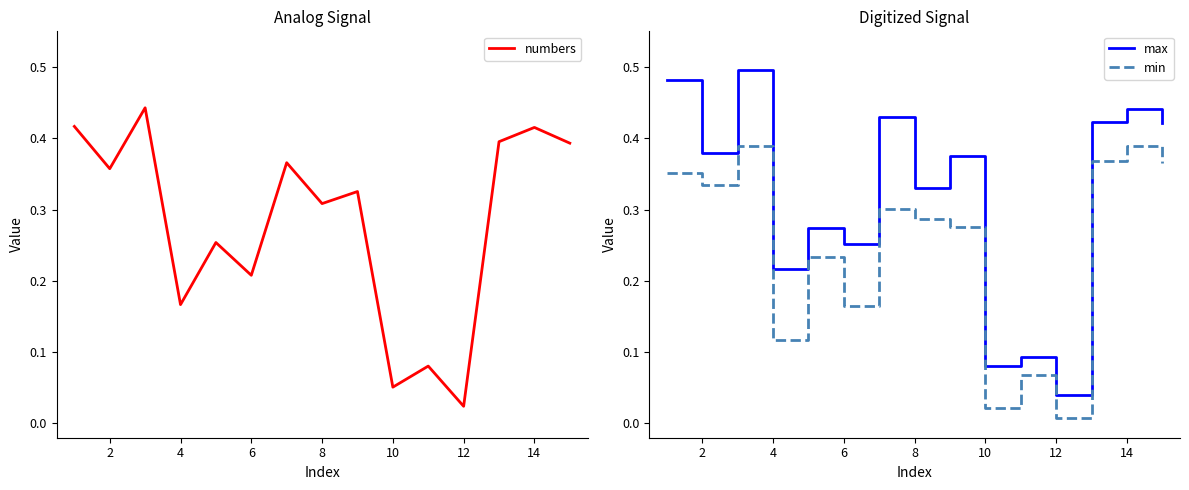

Where is numbers nearest to the value 0?

12